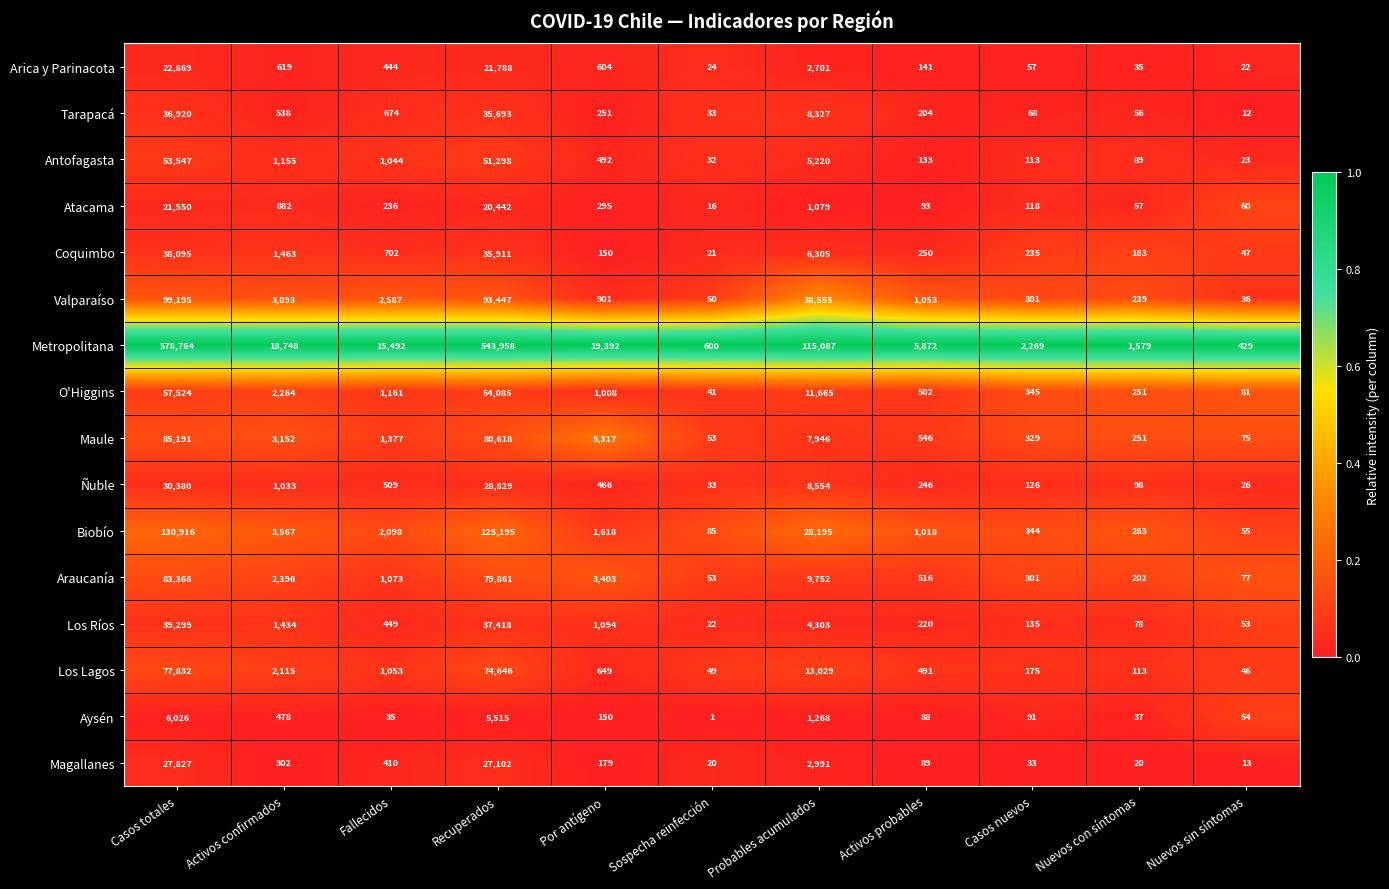

What is the maximum value shown in the chart?

578764